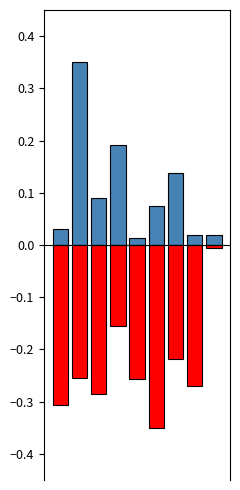

Which has a higher value, 2 or 4?

2